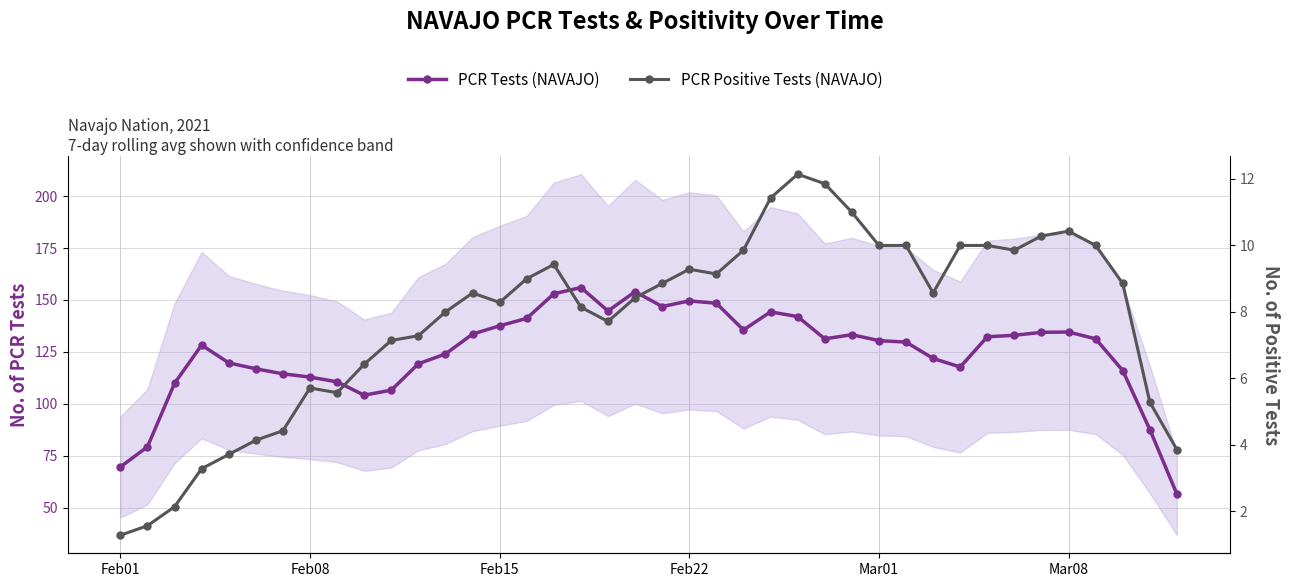

True or false: PCR Tests (NAVAJO) and PCR Positive Tests (NAVAJO) cross at least once.

False